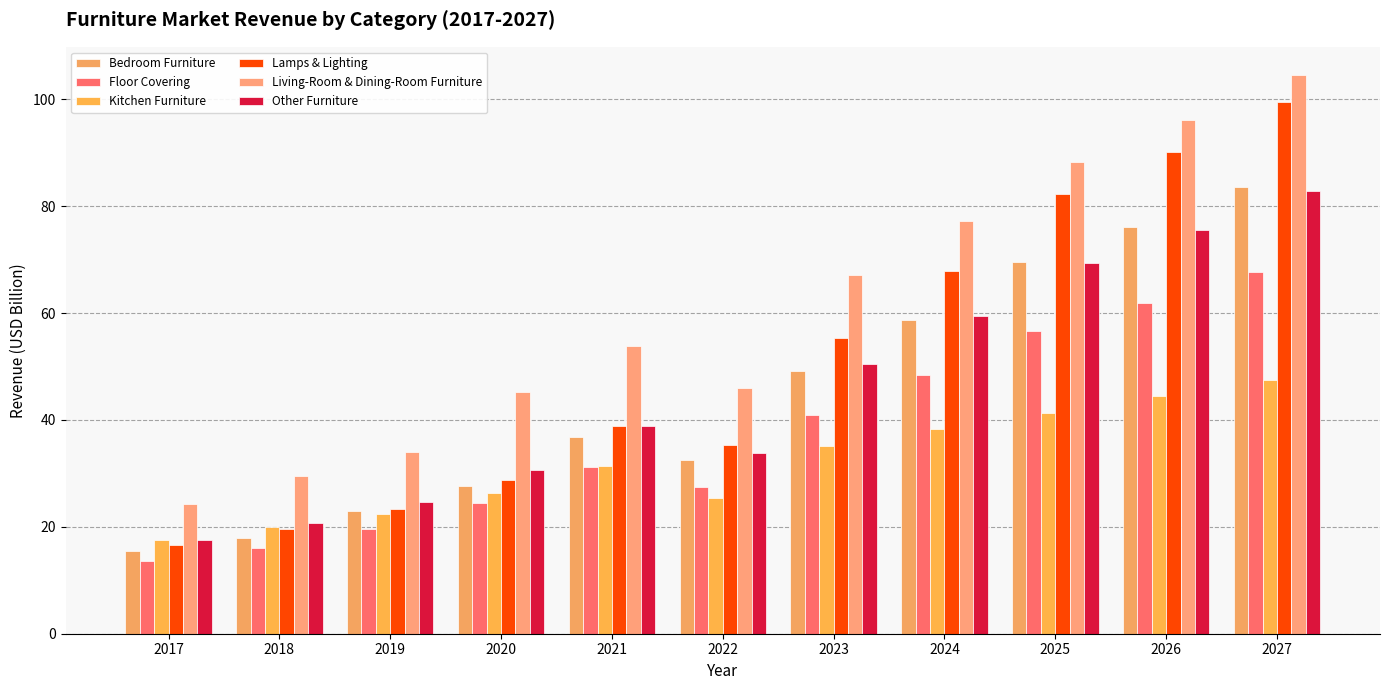

What value does the Lamps & Lighting series have at 2025?

82.3